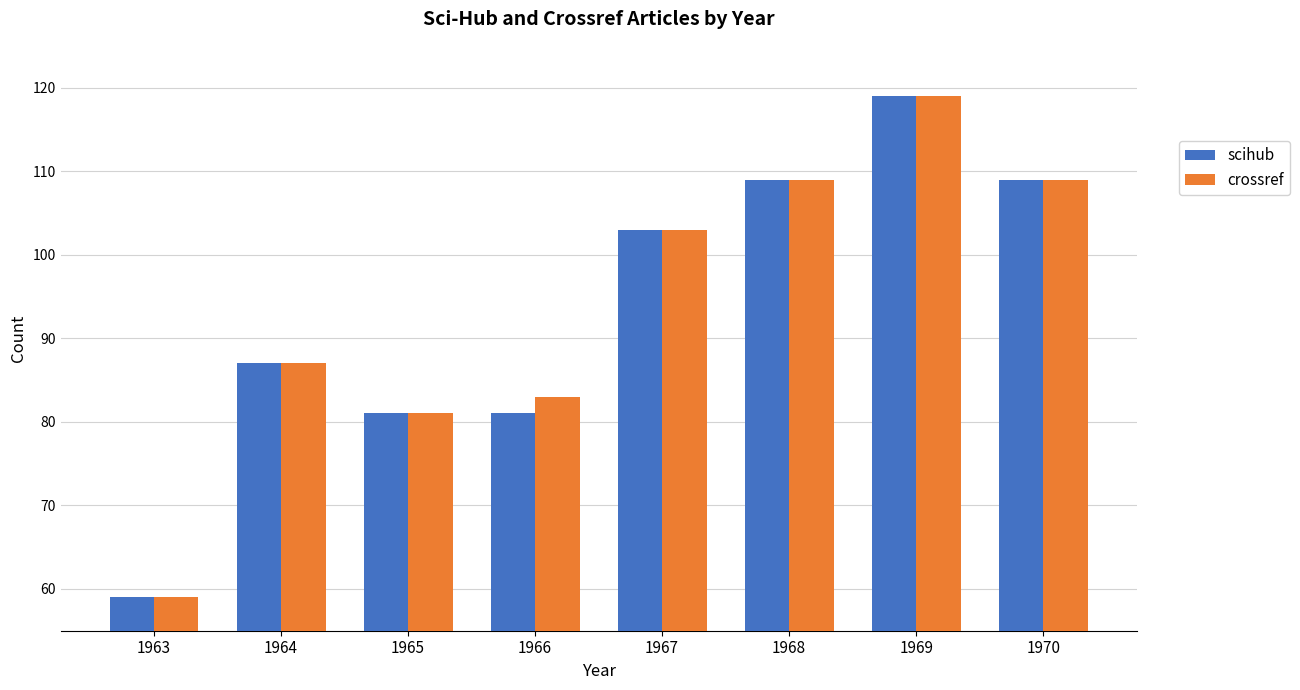

What is the difference between the crossref values at 1968 and 1963?

50